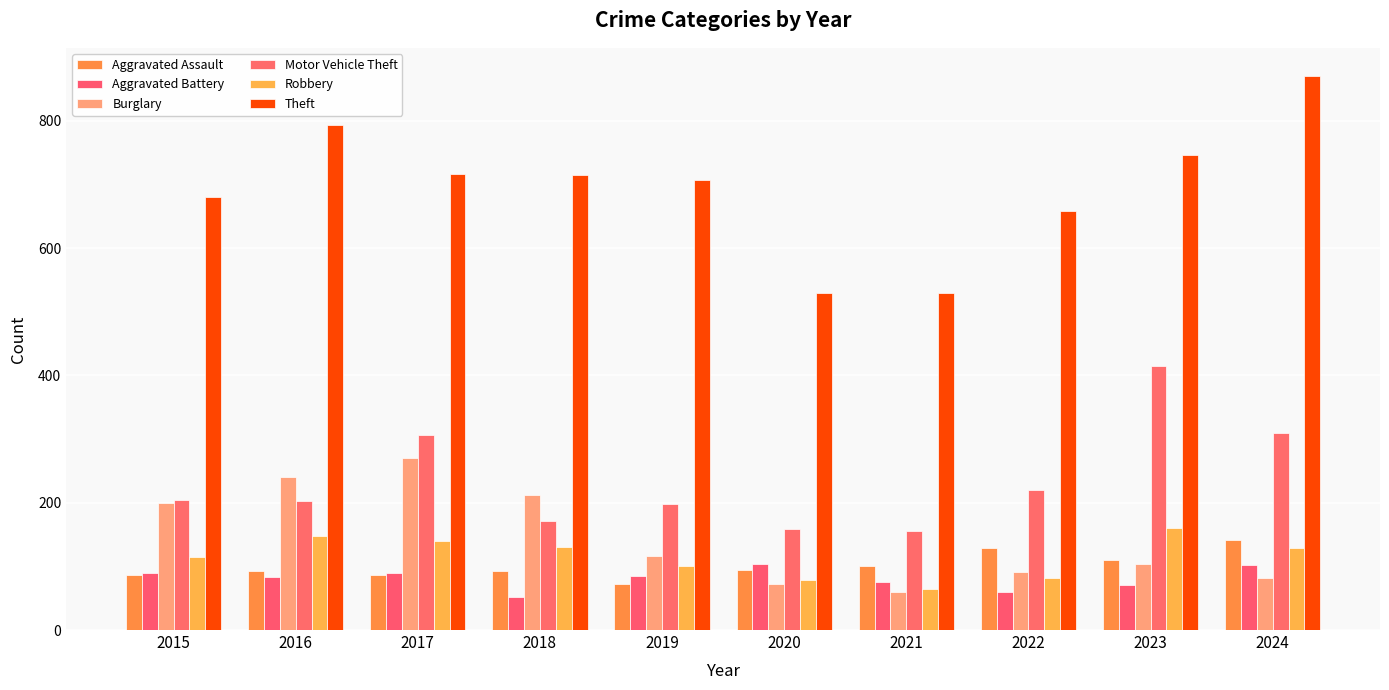

What is the value of the Robbery bar at the 6th from the left?

79